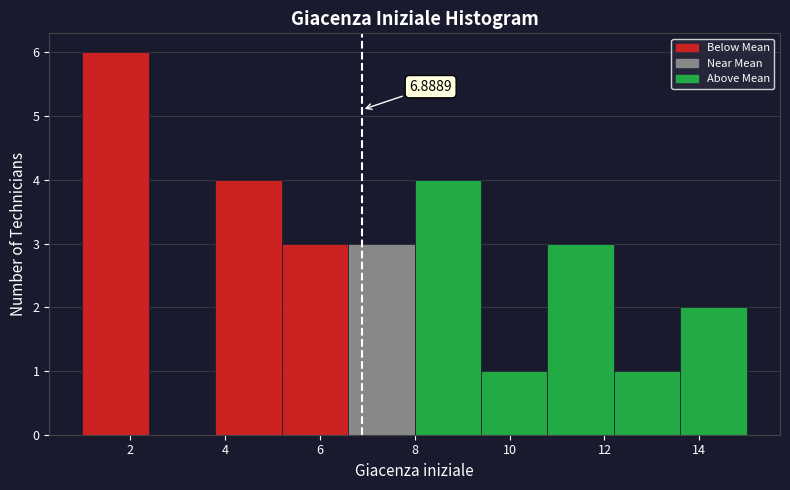

Which range on the x-axis has the tallest bar?

1.0 to 2.4